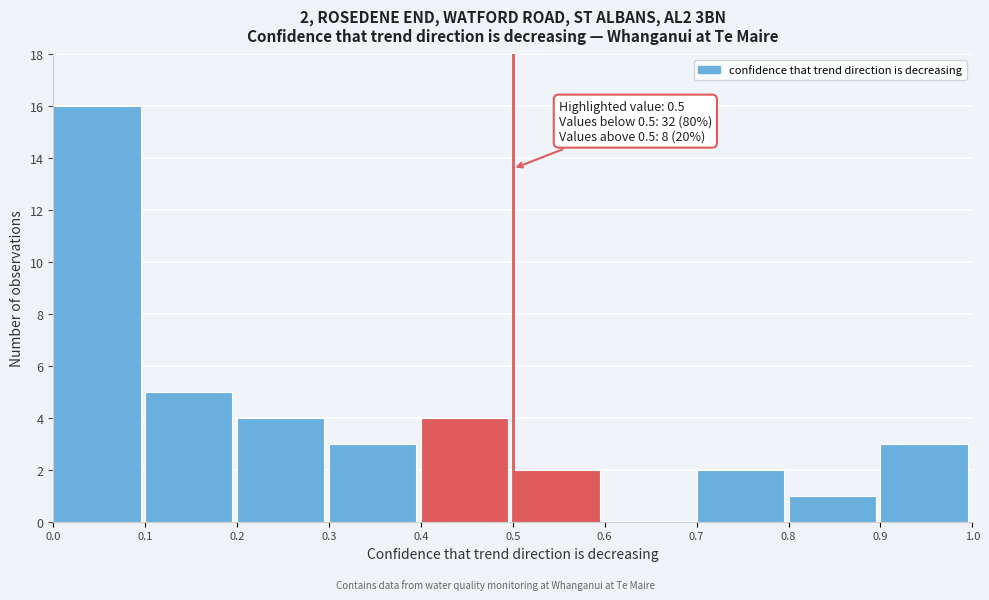

Which range on the x-axis has the tallest bar?

0.0 to 0.1